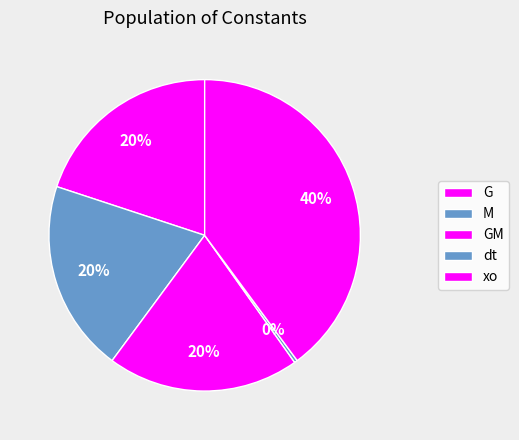

How many segments does this pie chart have?

5